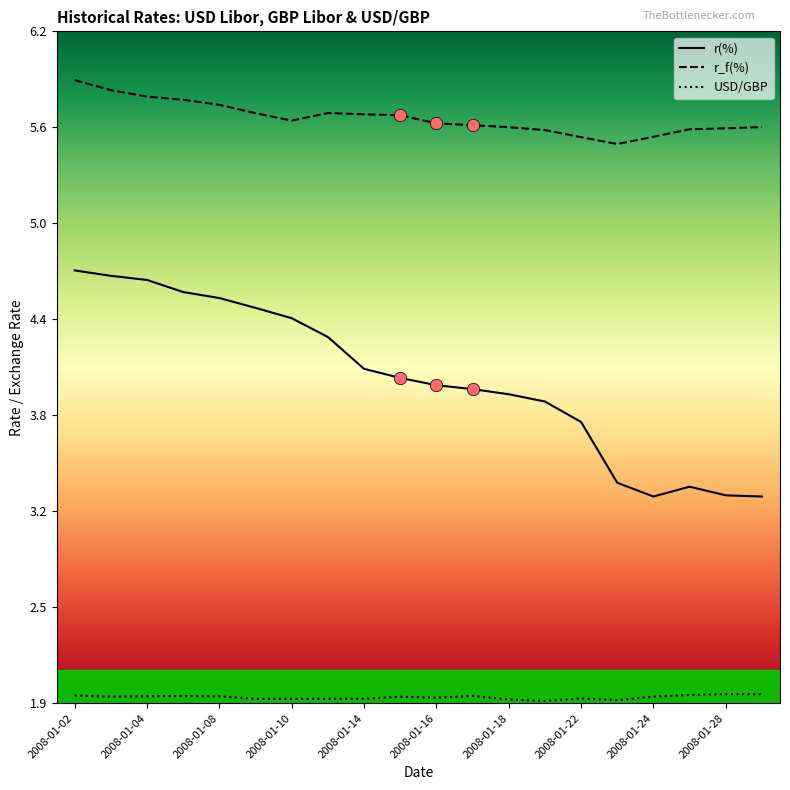

What are all the series names shown in the legend?

r(%), r_f(%), USD/GBP